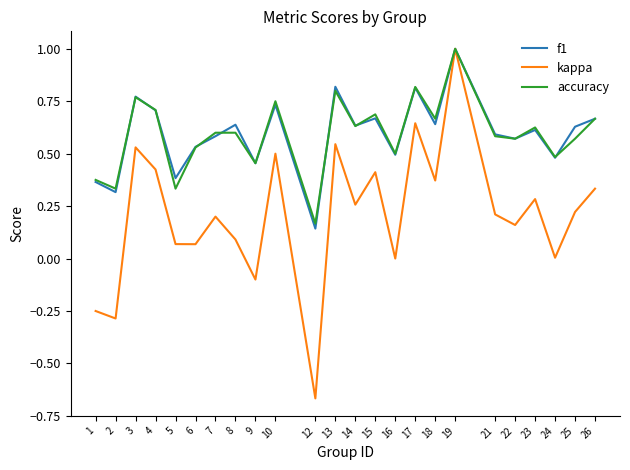

The value of f1 at 8 is 0.6. True or false?

True